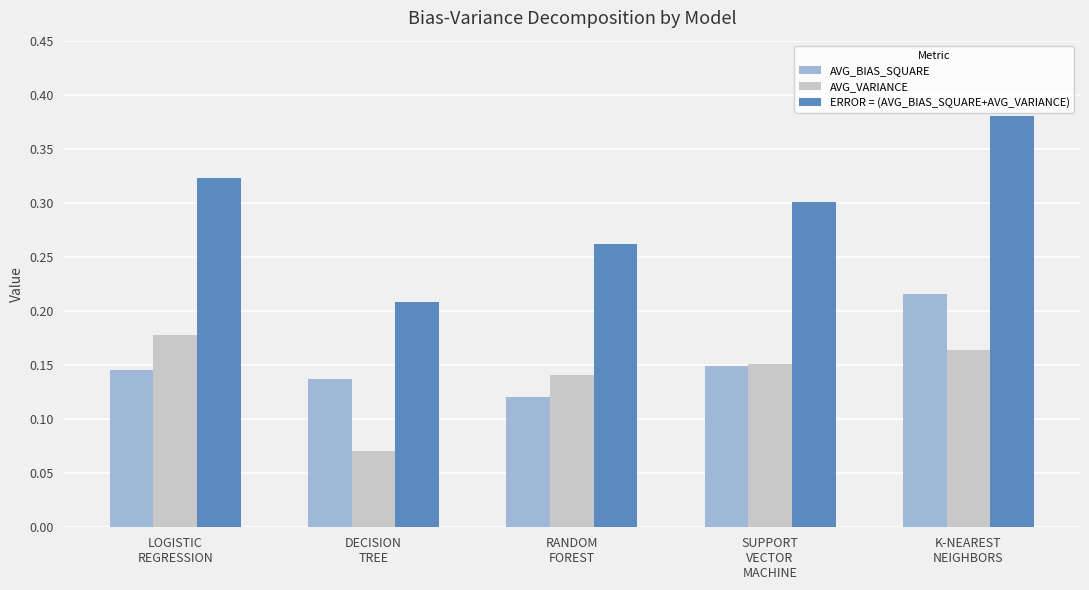

Which label corresponds to the largest value in the chart?

K-NEAREST
NEIGHBORS